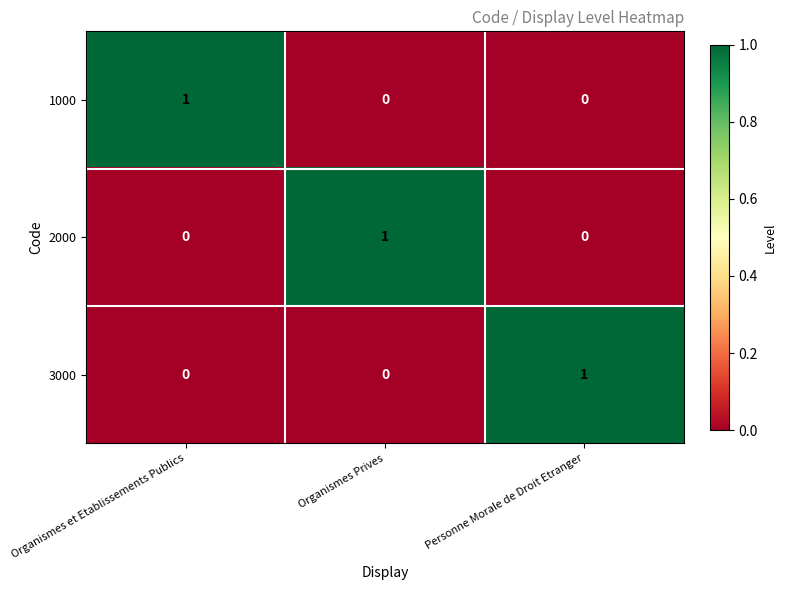

Count the 3000 values in the range 0 to 1.

3